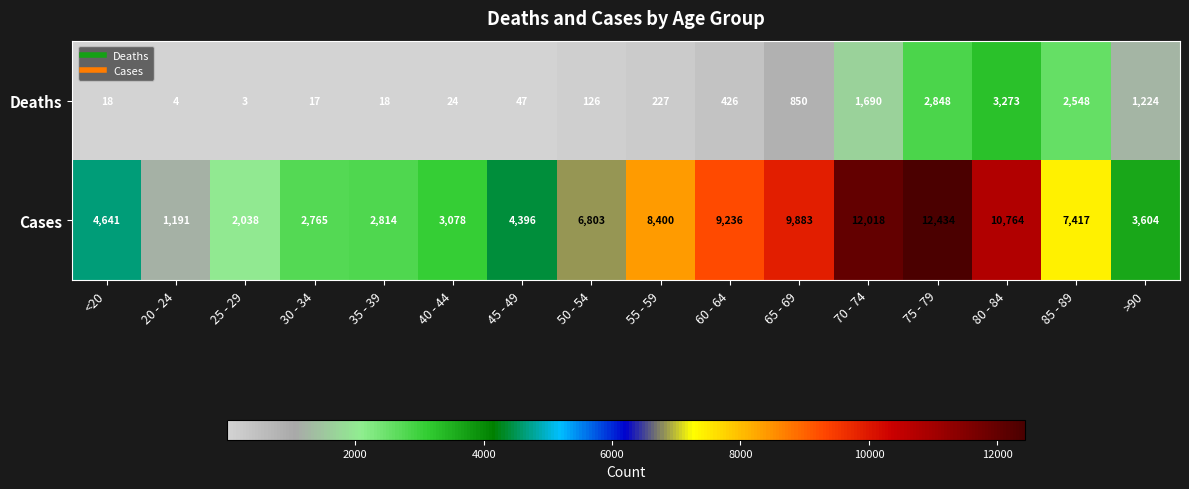

How many values in the Deaths series are below 227?

8